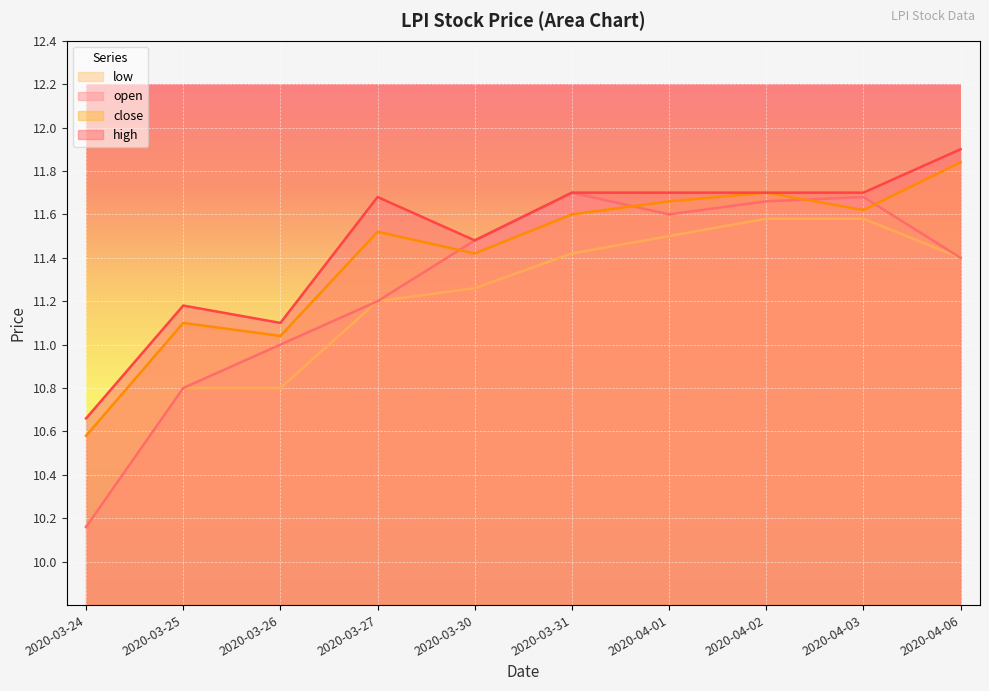

True or false: low and close cross at least once.

False